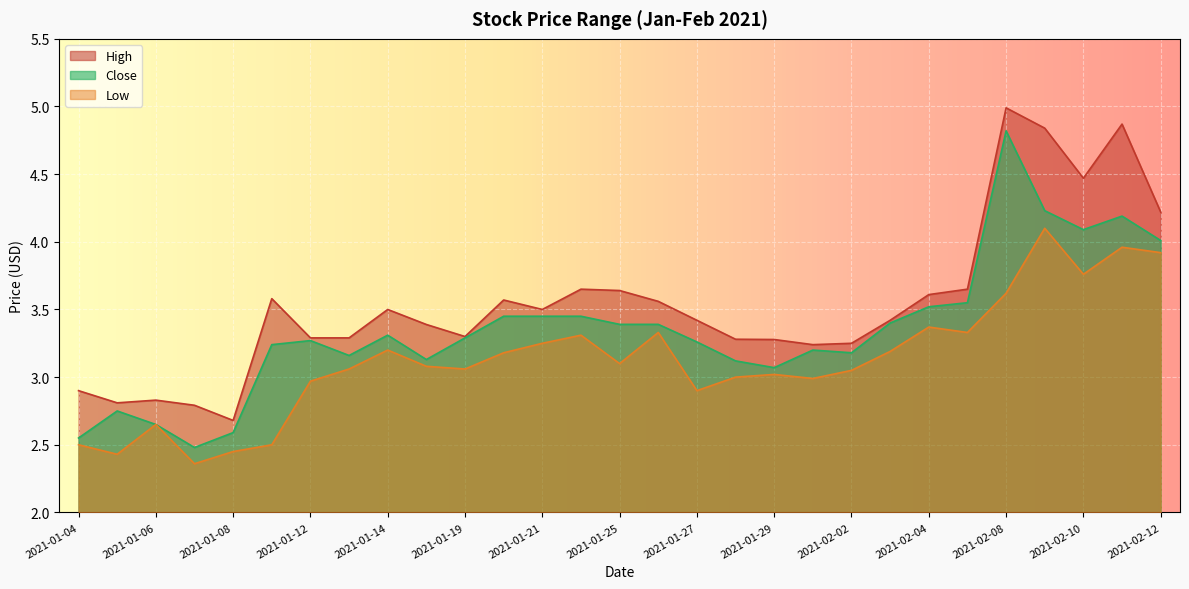

True or false: Low and High cross at least once.

False